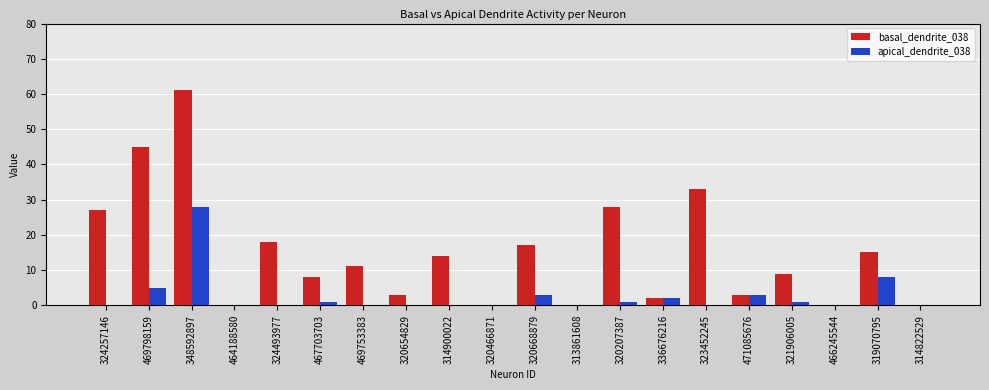

What value does the apical_dendrite_038 series have at 469798159?

5